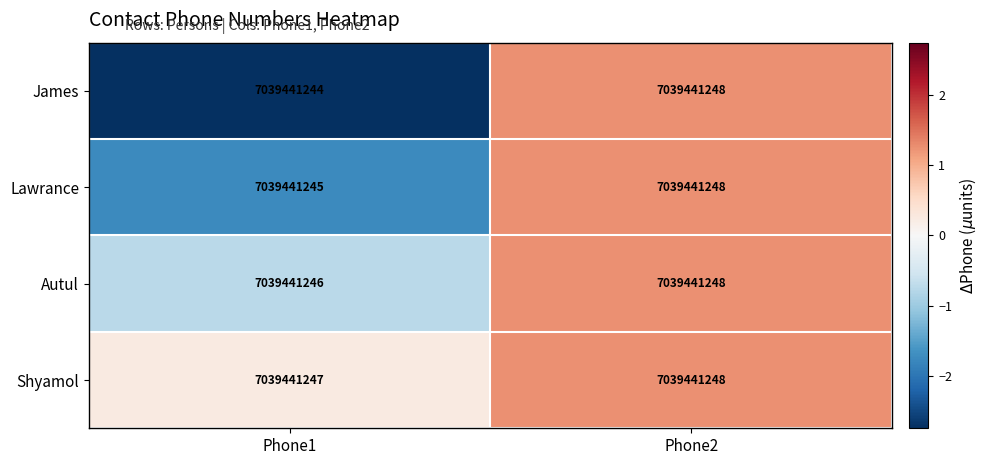

Which series changed the most between Phone1 and Phone2?

James